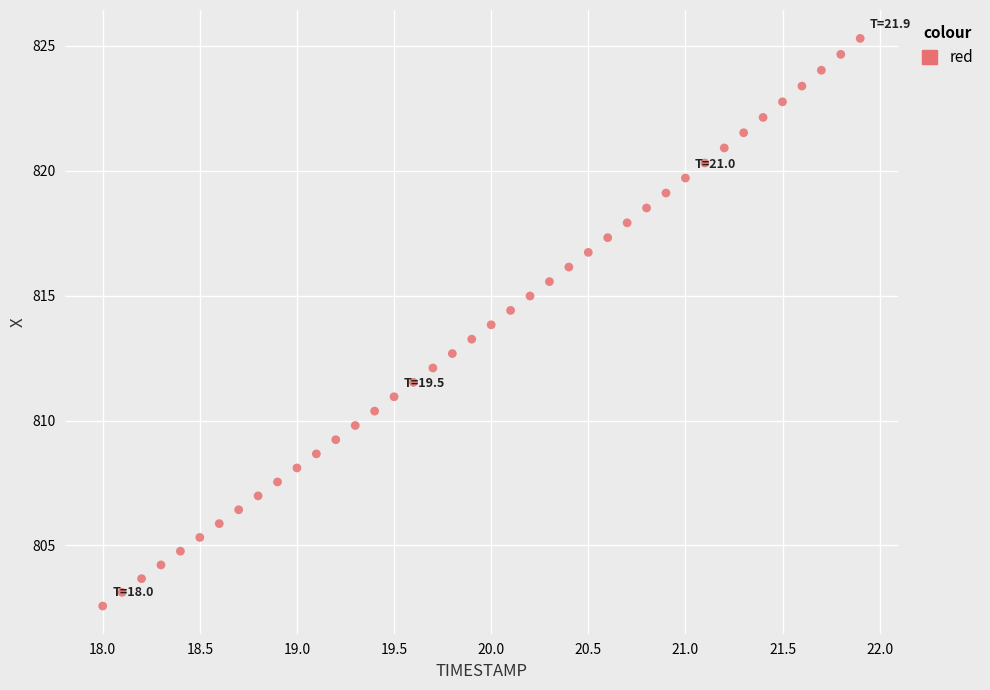

What is the range of X values (max minus min)?

3.9